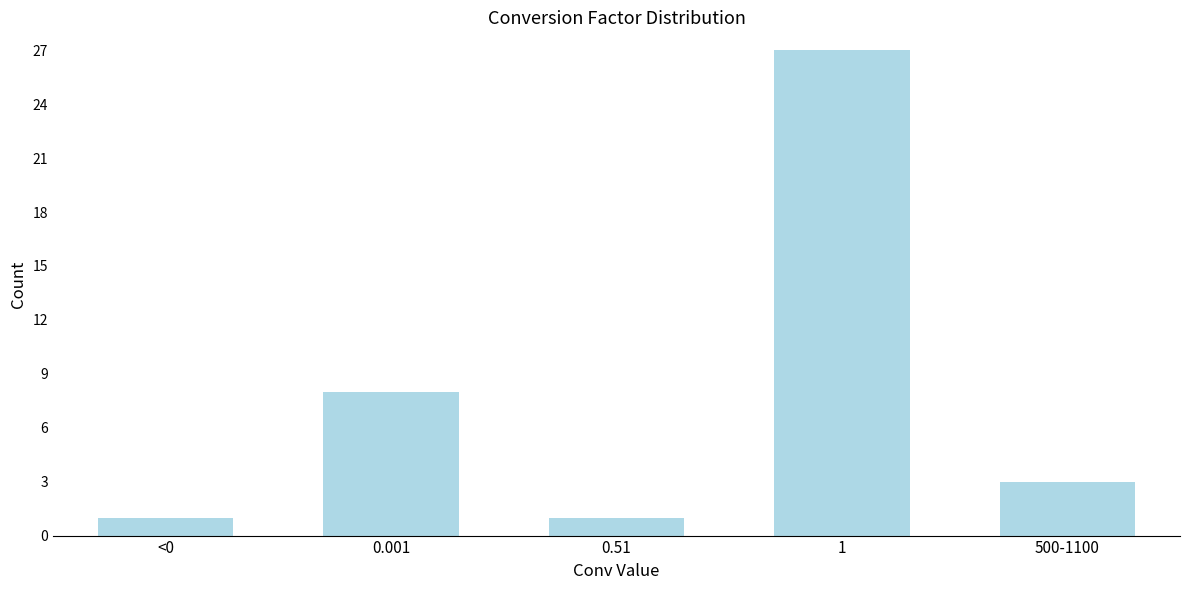

Reading left to right, transcribe all the data shown in this chart.

1	8	1	27	3